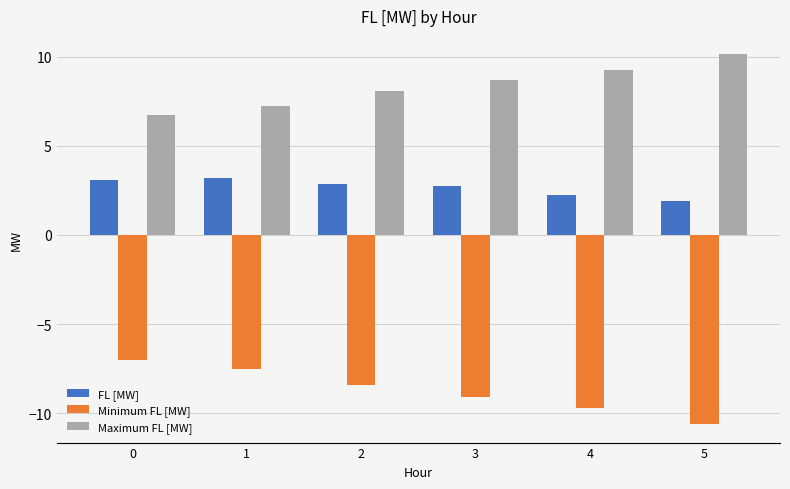

Reading left to right, what are all the values shown in this chart?

FL [MW]: 0=3.1	1=3.2	2=2.9	3=2.7	4=2.2	5=1.9
Minimum FL [MW]: 0=-7.0	1=-7.5	2=-8.4	3=-9.1	4=-9.7	5=-10.6
Maximum FL [MW]: 0=6.8	1=7.2	2=8.1	3=8.7	4=9.3	5=10.1